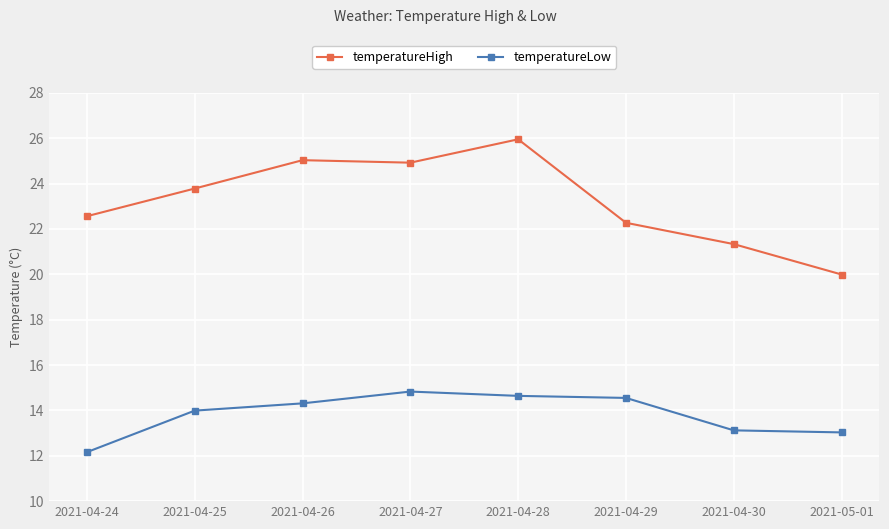

Which series has the largest total across all categories?

temperatureHigh